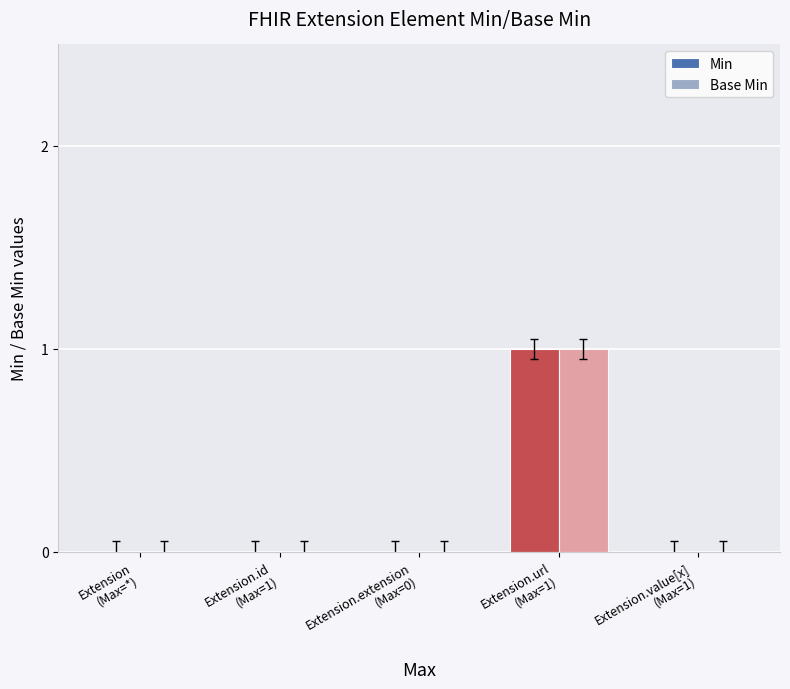

What are all the series names shown in the legend?

Min, Base Min